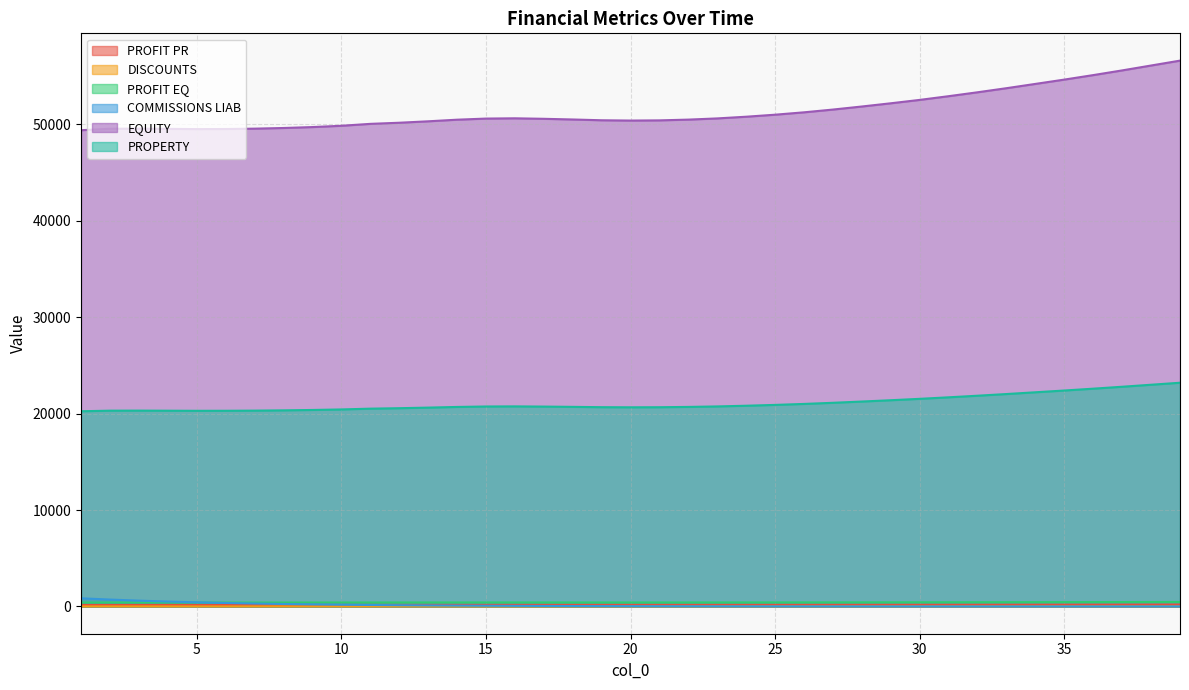

Reading left to right, what are all the values shown in this chart?

PROFIT PR: 1=165.6	2=166.1	3=166.2	4=166.1	5=166.0	6=166.0	7=166.2	8=166.4	9=166.7	10=167.2	11=167.8	12=168.2	13=168.7	14=169.3	15=169.7	16=169.8	17=169.6	18=169.4	19=169.1	20=169.0	21=169.0	22=169.3	23=169.7	24=170.3	25=171.0	26=171.8	27=172.8	28=173.9	29=175.0	30=176.2	31=177.5	32=178.8	33=180.2	34=181.7	35=183.2	36=184.8	37=186.4	38=188.1	39=189.8
DISCOUNTS: 1=1.0	2=0.9	3=0.9	4=0.9	5=0.9	6=0.9	7=0.8	8=0.8	9=0.8	10=0.8	11=0.8	12=0.7	13=0.7	14=0.7	15=0.7	16=0.7	17=0.7	18=0.6	19=0.6	20=0.6	21=0.6	22=0.6	23=0.6	24=0.6	25=0.5	26=0.5	27=0.5	28=0.5	29=0.5	30=0.5	31=0.5	32=0.4	33=0.4	34=0.4	35=0.4	36=0.4	37=0.4	38=0.4	39=0.4
PROFIT EQ: 1=404.1	2=405.3	3=405.5	4=405.3	5=405.1	6=405.1	7=405.4	8=406.0	9=406.8	10=407.9	11=409.5	12=410.5	13=411.7	14=413.0	15=414.0	16=414.2	17=413.8	18=413.2	19=412.6	20=412.3	21=412.5	22=413.1	23=414.1	24=415.6	25=417.3	26=419.3	27=421.6	28=424.2	29=427.0	30=429.8	31=433.0	32=436.3	33=439.8	34=443.4	35=447.1	36=450.9	37=454.9	38=459.0	39=463.2
COMMISSIONS LIAB: 1=842.0	2=712.8	3=601.3	4=506.4	5=426.1	6=358.3	7=301.2	8=253.1	9=212.6	10=178.3	11=149.5	12=124.9	13=104.1	14=86.7	15=71.9	16=59.4	17=48.8	18=39.8	19=32.4	20=26.2	21=21.1	22=16.9	23=13.5	24=10.7	25=8.4	26=6.5	27=4.9	28=3.7	29=2.7	30=2.0	31=1.4	32=0.9	33=0.6	34=0.4	35=0.3	36=0.1	37=0.1	38=0.0	39=0.0
EQUITY: 1=49403.5	2=49552.7	3=49567.9	4=49544.0	5=49518.9	6=49527.6	7=49565.2	8=49632.8	9=49729.2	10=49862.7	11=50061.5	12=50177.8	13=50326.2	14=50493.9	15=50609.7	16=50637.7	17=50586.7	18=50516.0	19=50435.1	20=50404.4	21=50423.9	22=50502.6	23=50626.8	24=50802.9	25=51012.5	26=51258.9	27=51545.8	28=51862.5	29=52196.5	30=52547.9	31=52933.2	32=53337.9	33=53762.4	34=54207.2	35=54654.0	36=55120.6	37=55607.4	38=56114.8	39=56621.9
PROPERTY: 1=20247.3	2=20308.5	3=20314.7	4=20304.9	5=20294.6	6=20298.2	7=20313.6	8=20341.3	9=20380.8	10=20435.5	11=20517.0	12=20564.7	13=20625.5	14=20694.2	15=20741.7	16=20753.2	17=20732.3	18=20703.3	19=20670.1	20=20657.5	21=20665.5	22=20697.8	23=20748.7	24=20820.9	25=20906.8	26=21007.8	27=21125.3	28=21255.1	29=21392.0	30=21536.0	31=21693.9	32=21859.8	33=22033.8	34=22216.1	35=22399.2	36=22590.4	37=22789.9	38=22997.9	39=23205.7